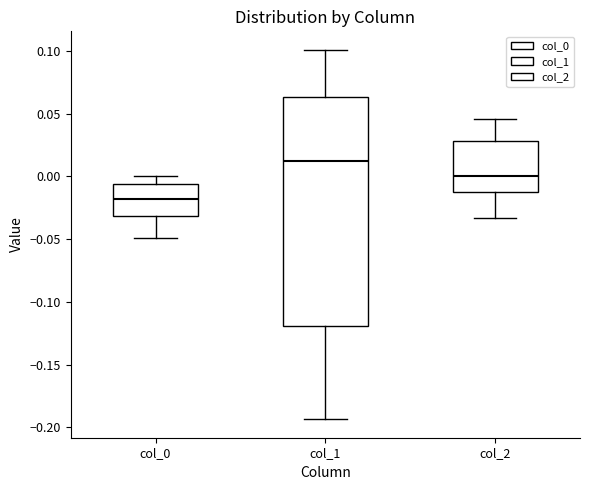

Reading left to right, read every box against the y-axis: the position of its median line, the range the box covers, and the ends of its whiskers. The values are not printed on the chart, so give them approximately, as read against the axis.

col_0: median -0.020, box -0.030 to -0.005, whiskers -0.050 to 0.000
col_1: median 0.010, box -0.120 to 0.065, whiskers -0.195 to 0.100
col_2: median 0.000, box -0.010 to 0.030, whiskers -0.035 to 0.045